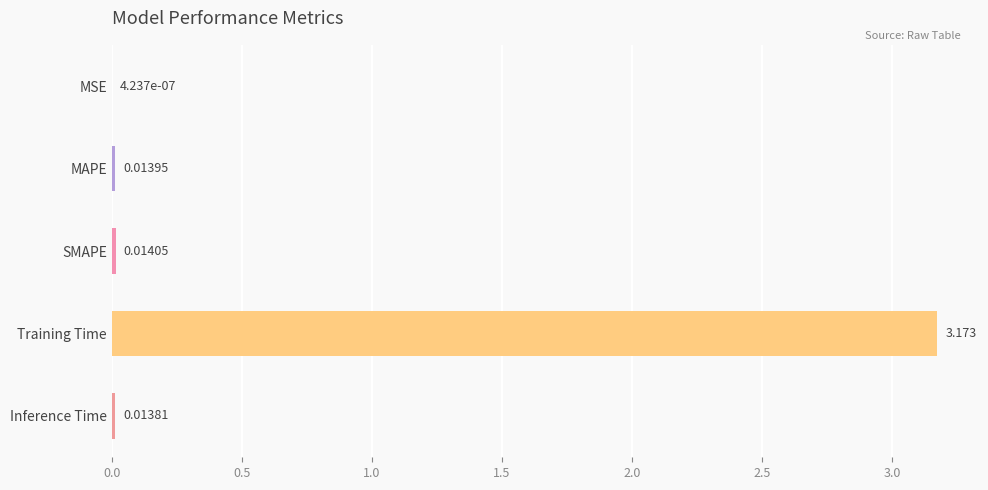

At which category does the chart reach its peak across all series?

Training Time